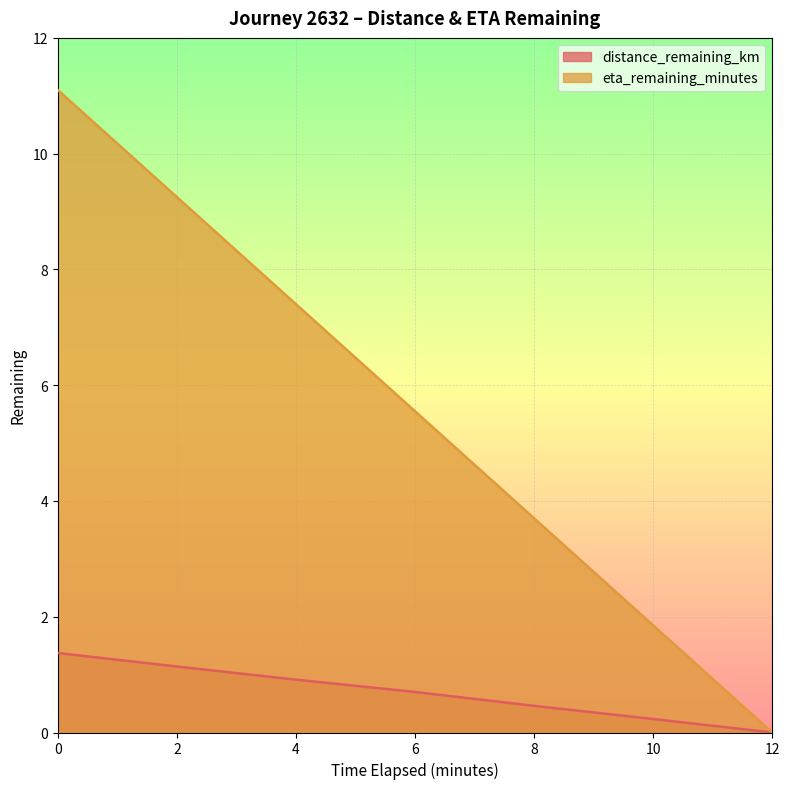

What is the difference between the second highest and minimum values in the eta_remaining_minutes series?

9.2